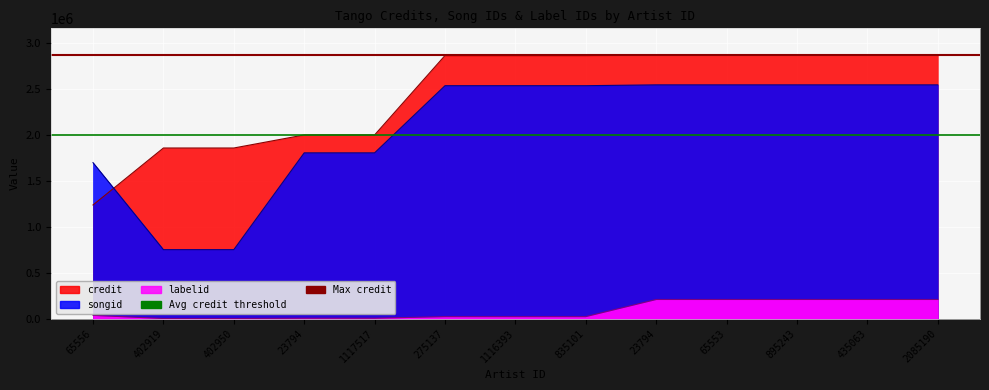

What is the value of the songid point at the 13th from the left?

2542900